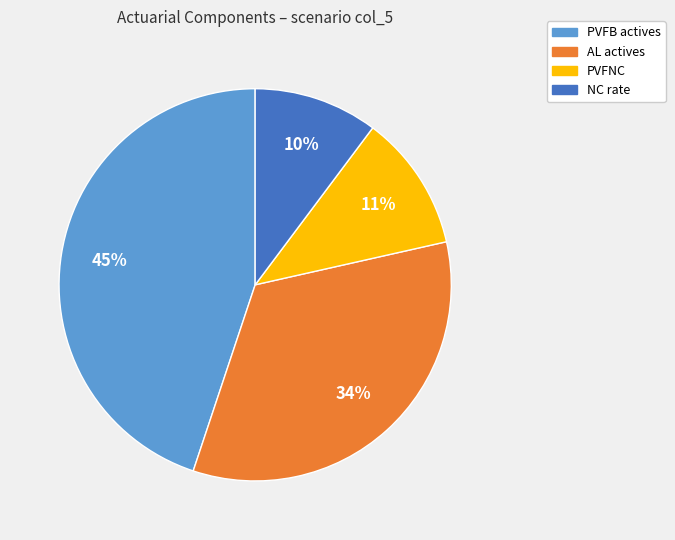

Is there a majority slice in this chart?

No